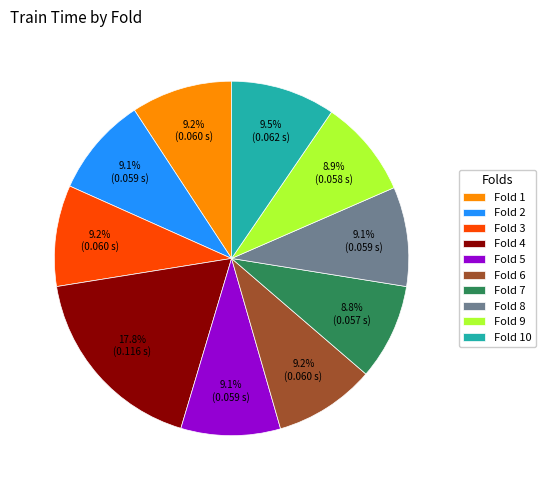

What percentage is the Fold 1 slice, to the nearest percent?

9%